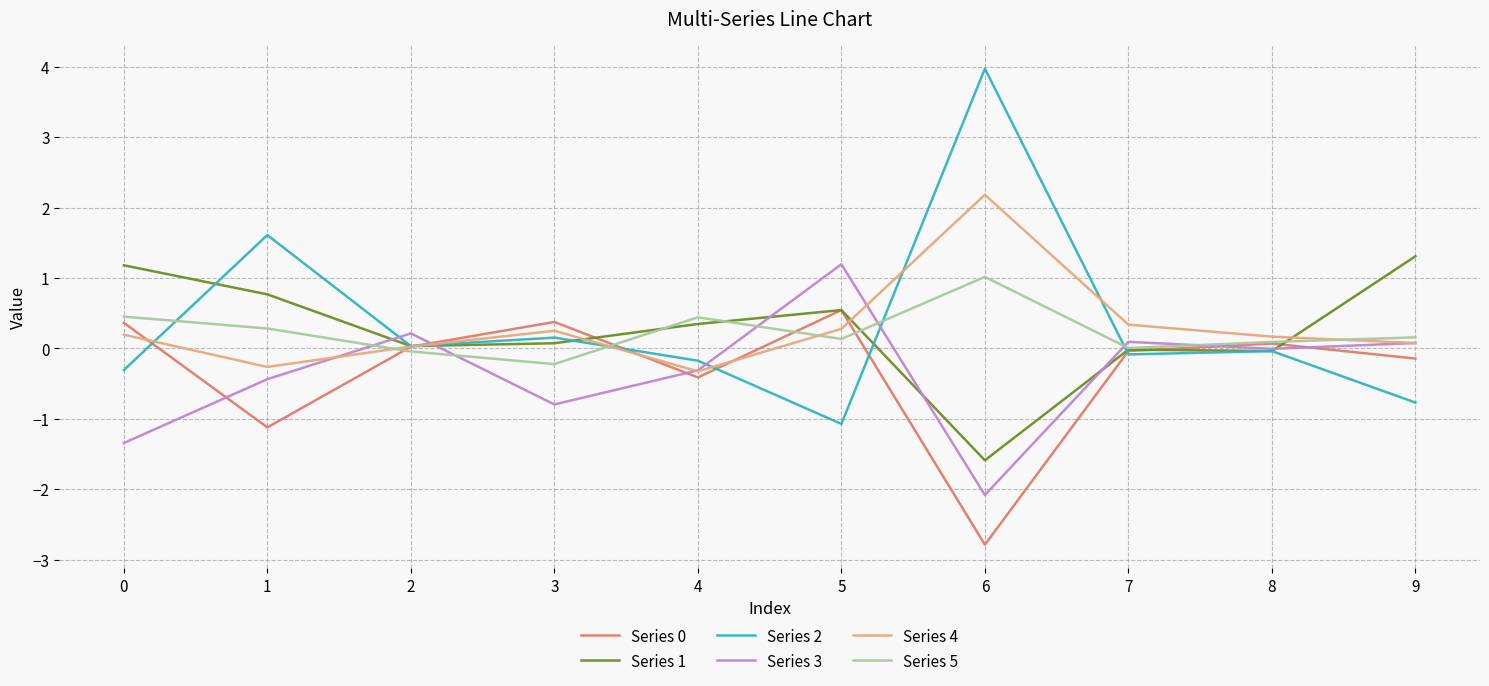

At which label does Series 4 reach its peak?

6